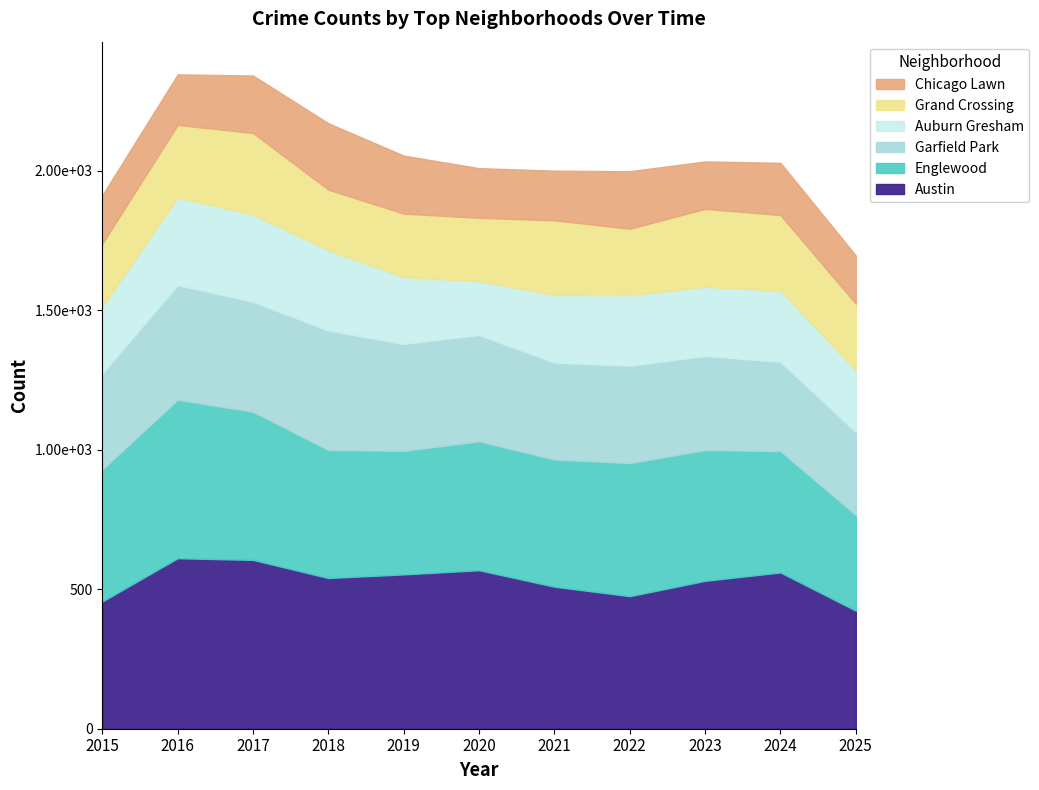

At which label does Grand Crossing first exceed 238?

2016